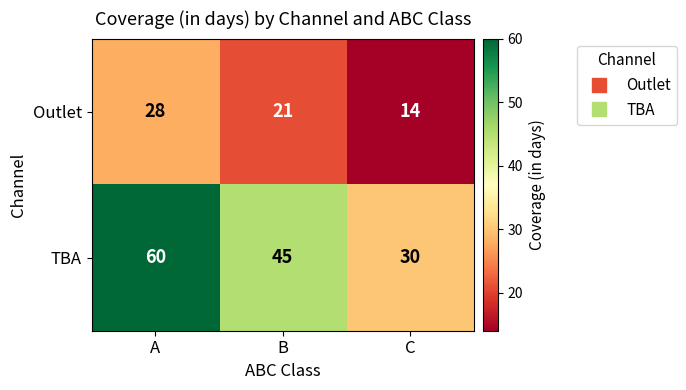

The value of TBA at B is 16. True or false?

False